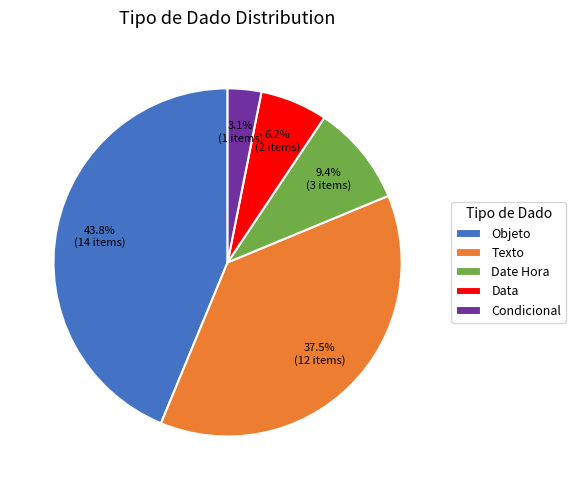

What is the ratio of the value at Data to the value at Objeto?

0.1